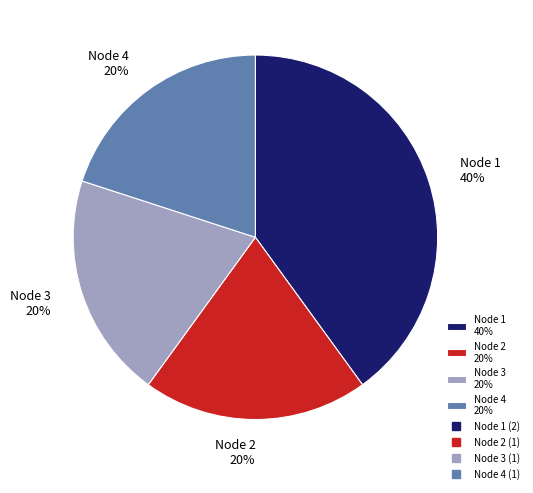

How many segments does this pie chart have?

4